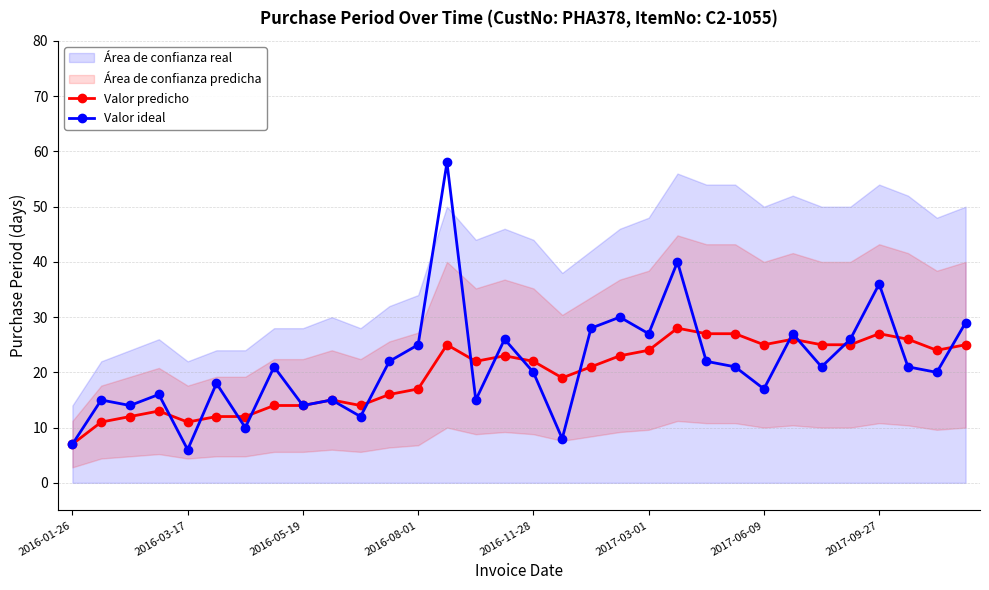

Is the value of Valor predicho at 10 greater than the value of Valor ideal at 19?

No